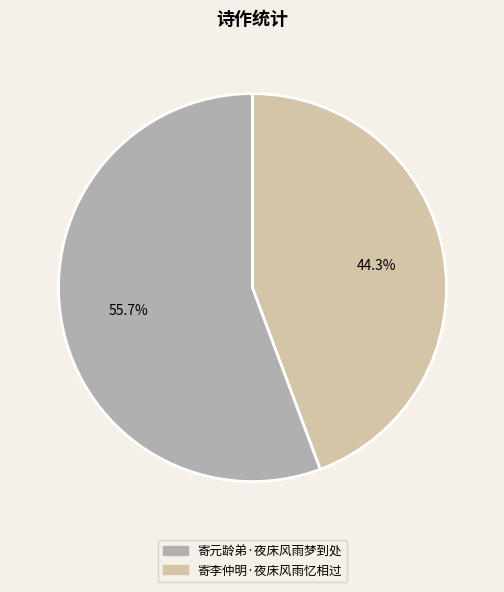

Count the number of slices in the pie.

2